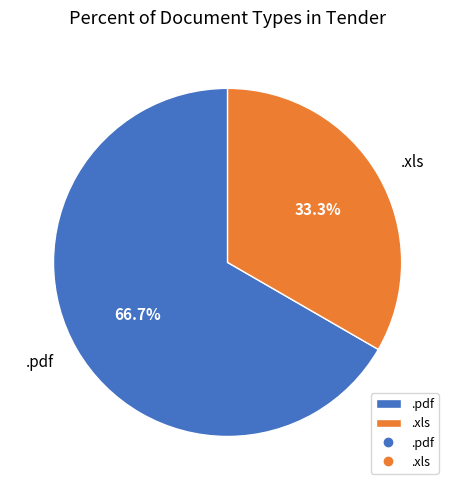

Do .pdf and .xls together represent more than half of the pie?

Yes